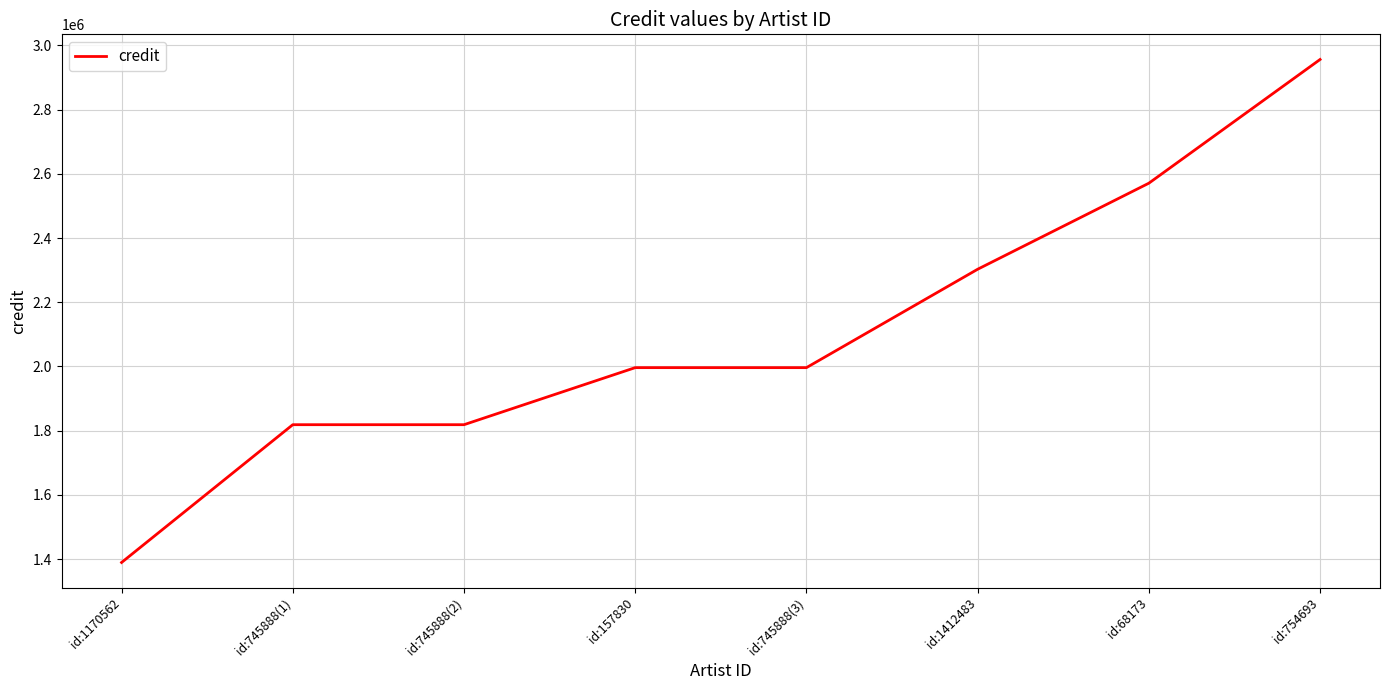

How many lines are shown in the chart?

1